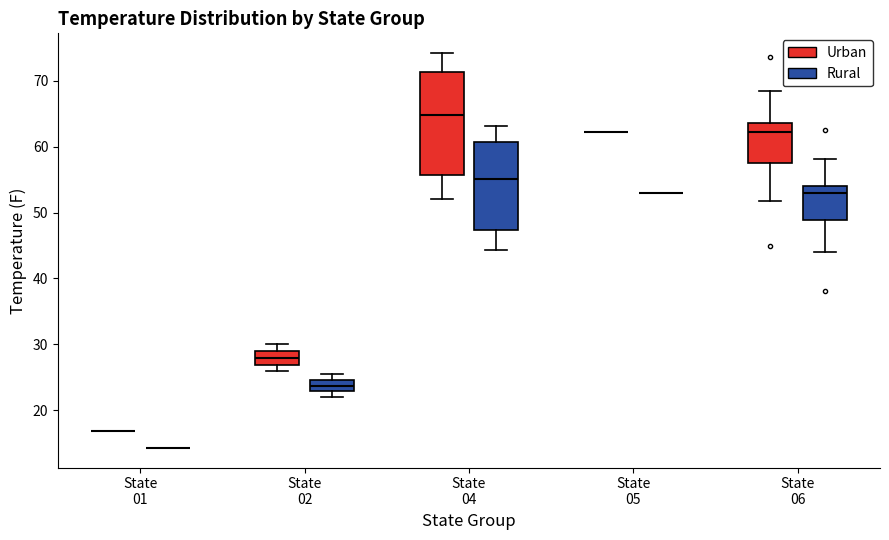

Reading left to right, read every box against the y-axis: the position of its median line, the range the box covers, and the ends of its whiskers. The values are not printed on the chart, so give them approximately, as read against the axis.

State 01 (Urban): box collapsed to a line at 17, whiskers 17 to 17
State 01 (Rural): box collapsed to a line at 14, whiskers 14 to 14
State 02 (Urban): median 28, box 27 to 29, whiskers 26 to 30
State 02 (Rural): median 24, box 23 to 25, whiskers 22 to 25 (just above the box's upper edge)
State 04 (Urban): median 65, box 56 to 71, whiskers 52 to 74
State 04 (Rural): median 55, box 47 to 61, whiskers 44 to 63
State 05 (Urban): box collapsed to a line at 62, whiskers 62 to 62
State 05 (Rural): box collapsed to a line at 53, whiskers 53 to 53
State 06 (Urban): median 62, box 58 to 64, whiskers 52 to 68
State 06 (Rural): median 53, box 49 to 54, whiskers 44 to 58